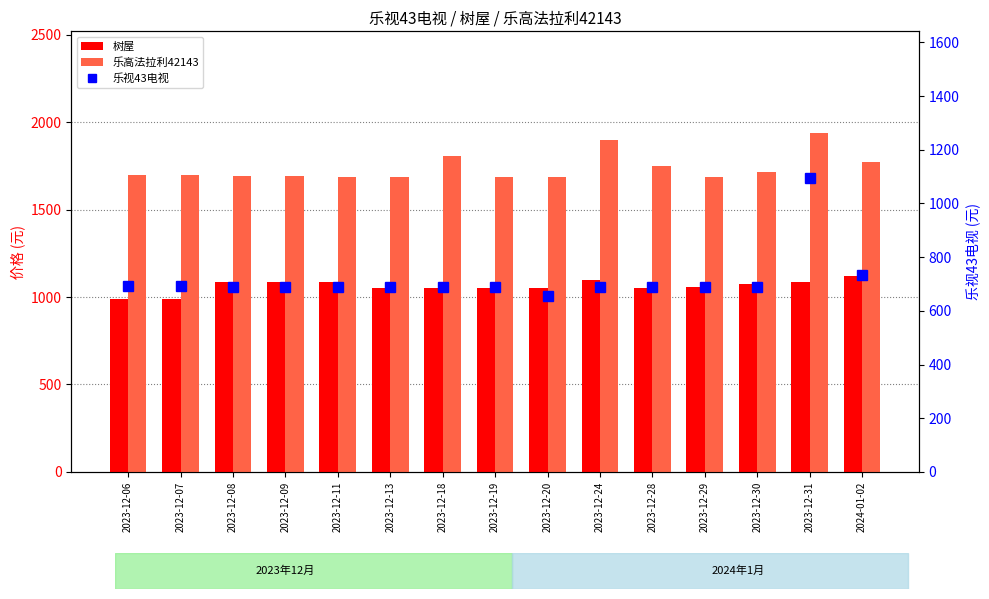

Which series has the largest total across all categories?

乐高法拉利42143